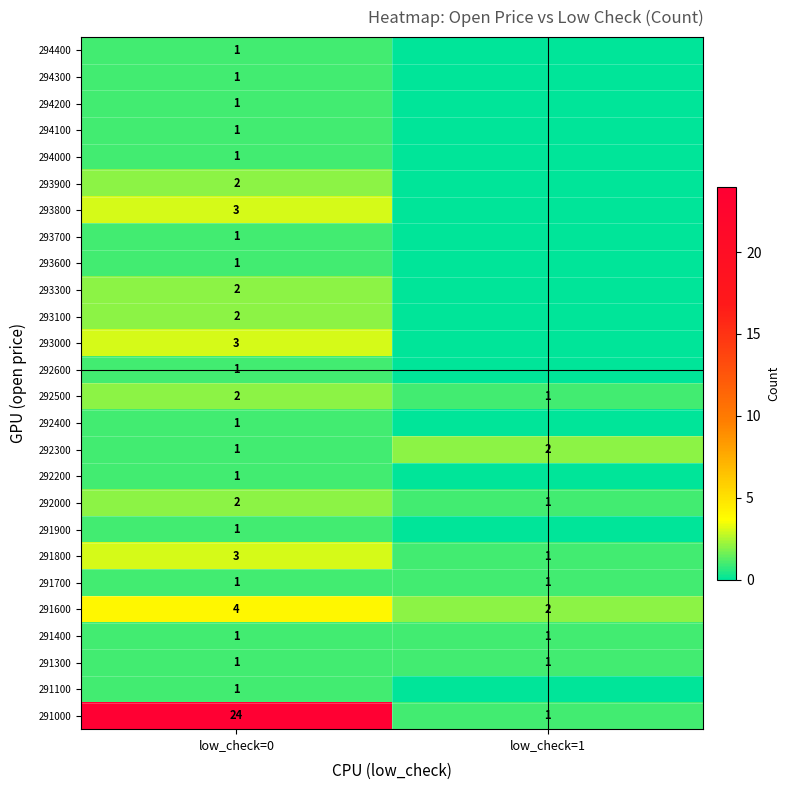

How many categories are shown in the chart?

2